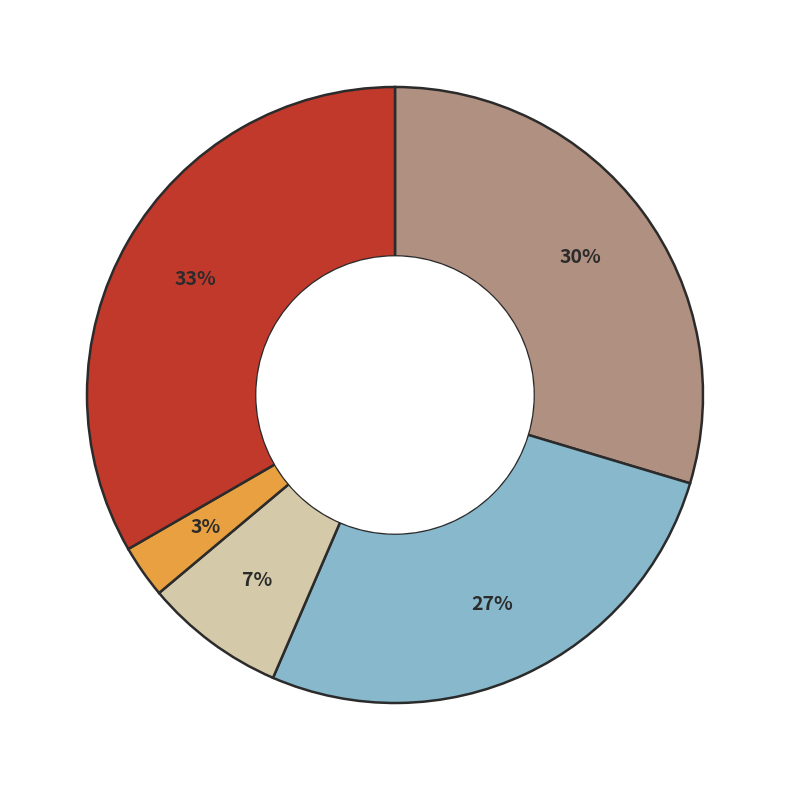

How many slices are in this pie chart?

5